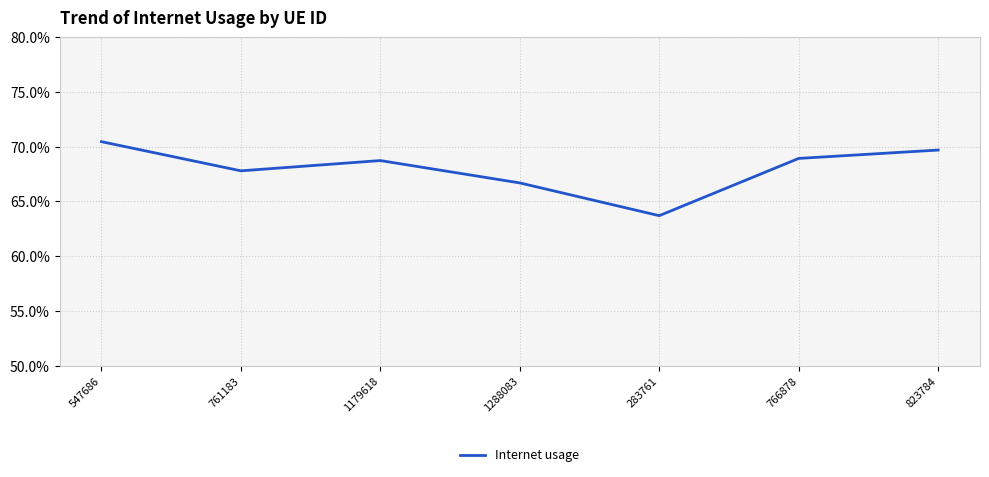

What position from the right is 761183?

6